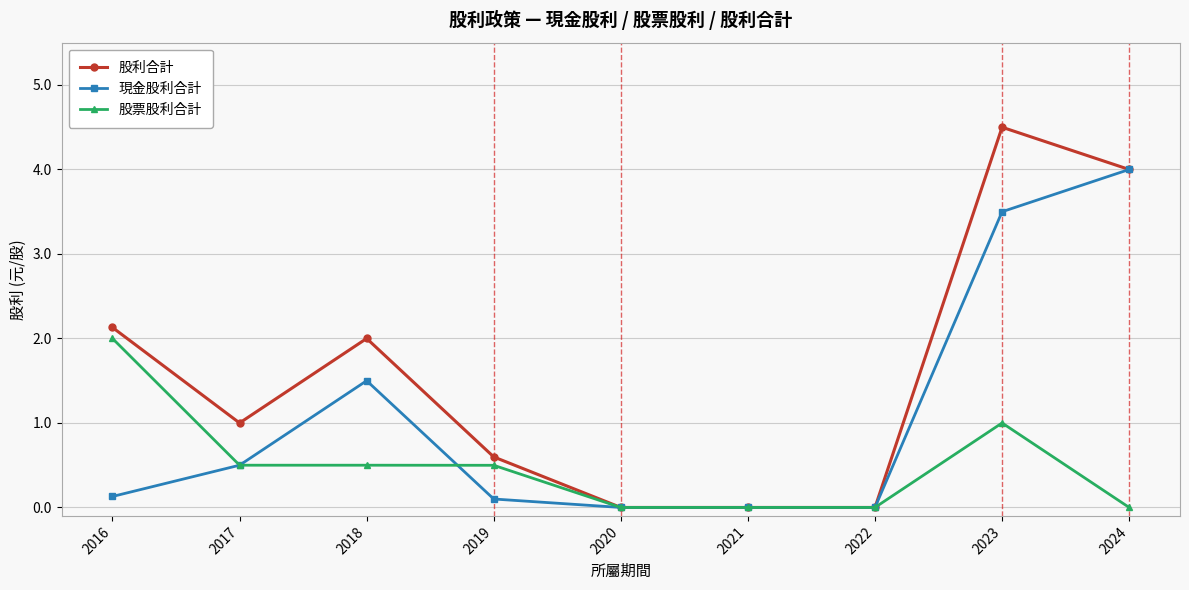

Which series has the largest range (max minus min)?

股利合計